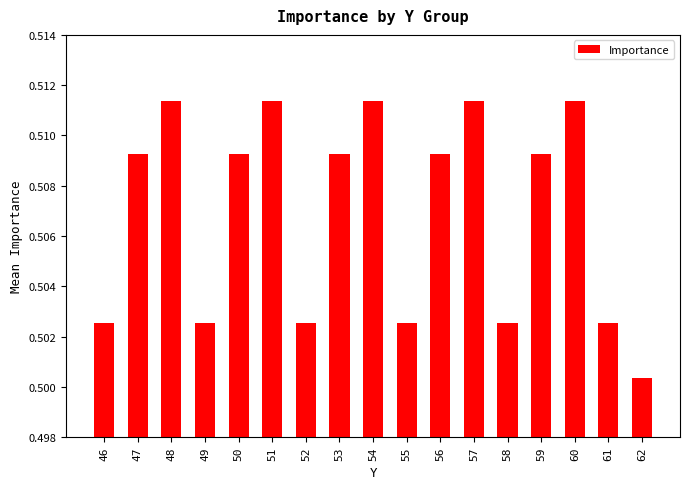

Where is the data nearest to the value 0?

62